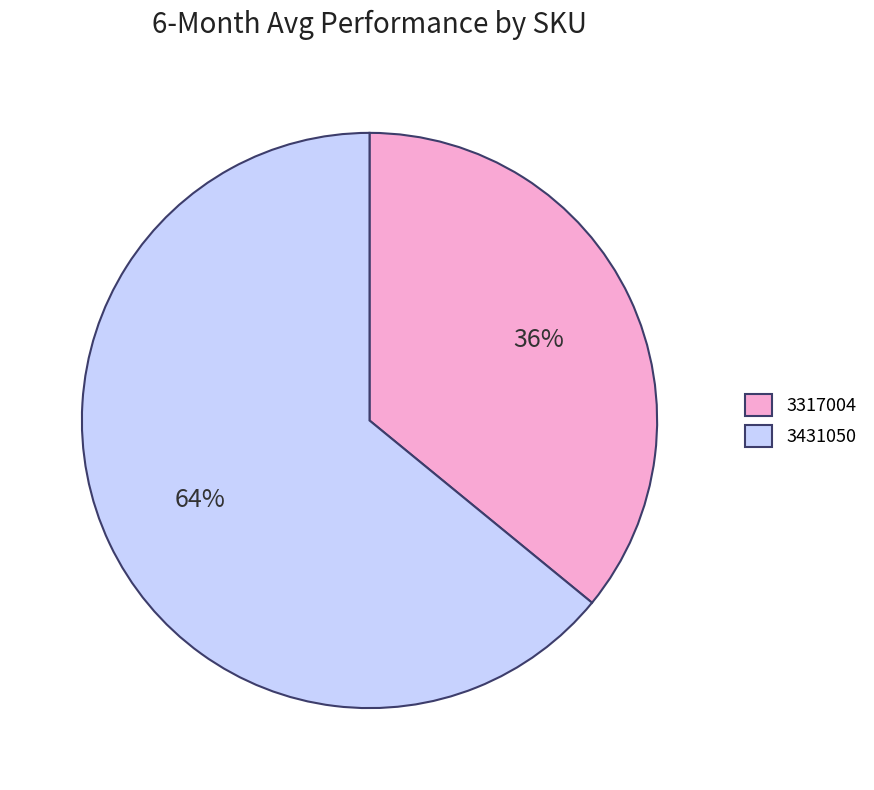

Rank the categories by value from lowest to highest.

3317004, 3431050